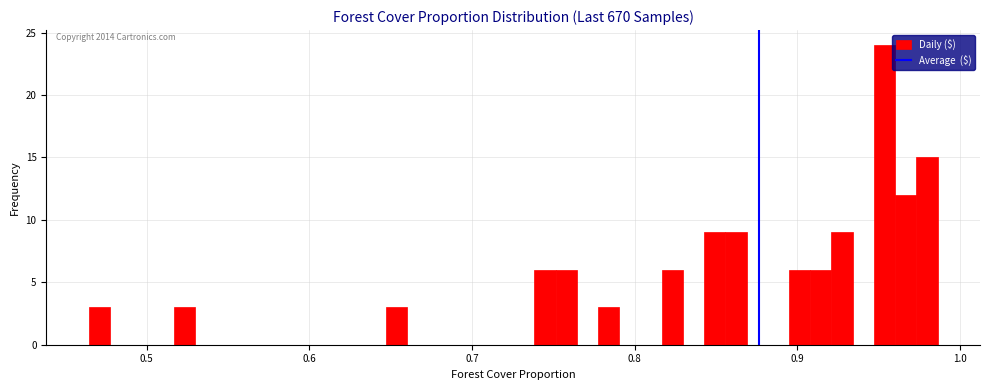

Around what value on the x-axis is the tallest bar? Give the approximate position of its centre, as read against the axis.

0.95